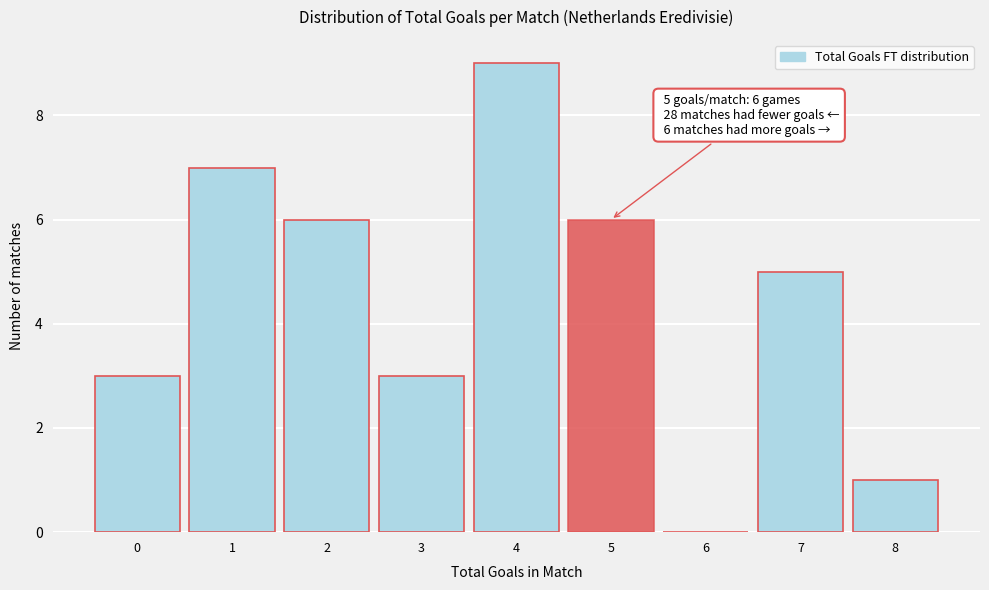

Over which range of the x-axis is the bar tallest?

3.5 to 4.5